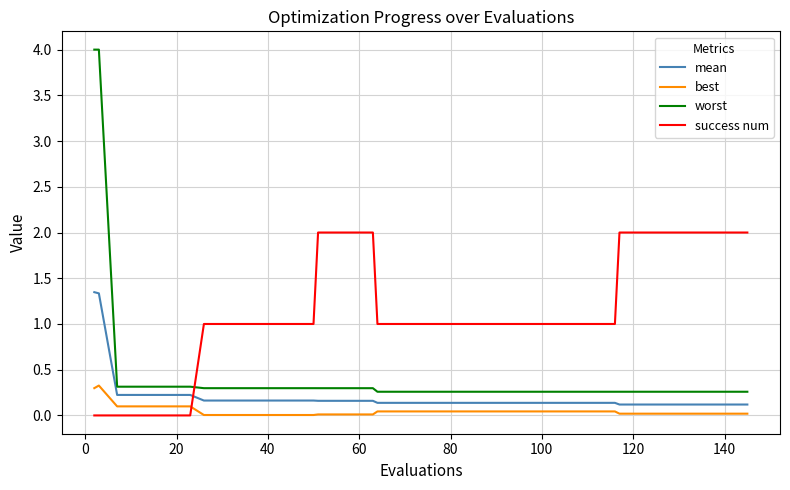

Which series has the widest spread of values?

worst